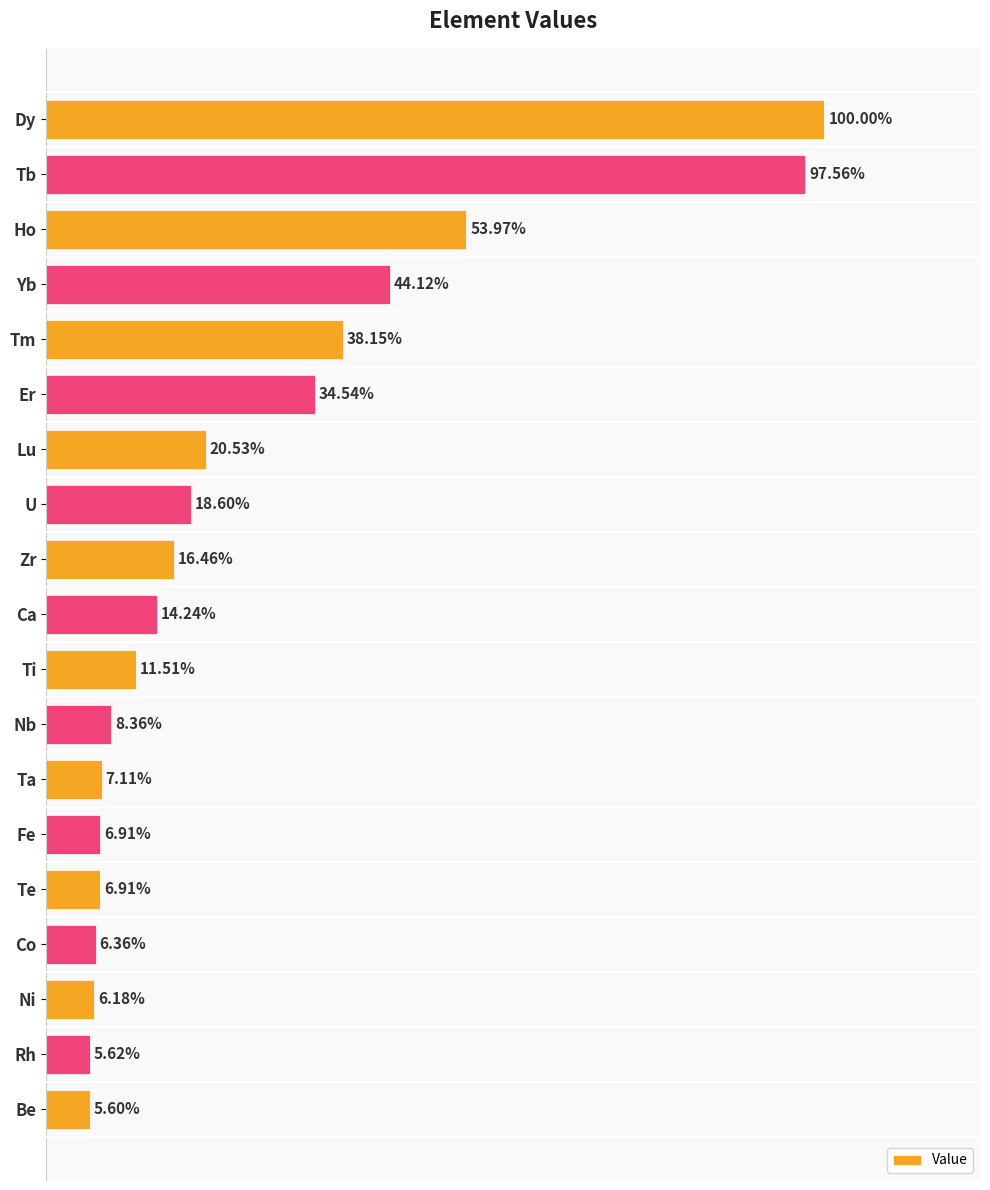

At which label is the value closest to 52?

Ho